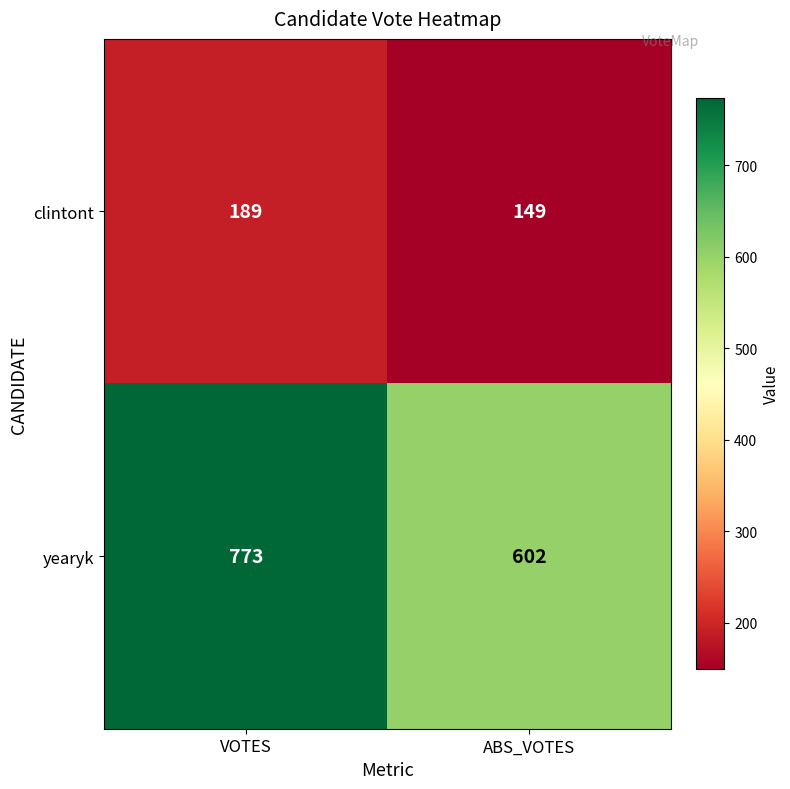

The value of clintont at ABS_VOTES is 223. True or false?

False